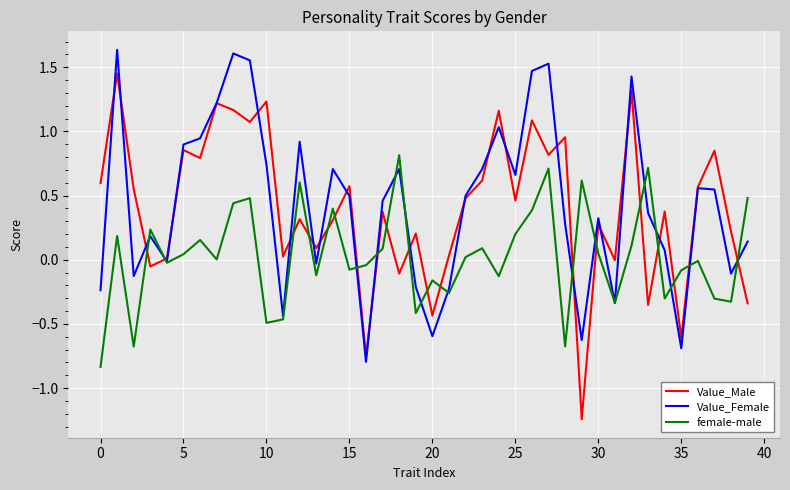

Which series has the widest spread of values?

Value_Male